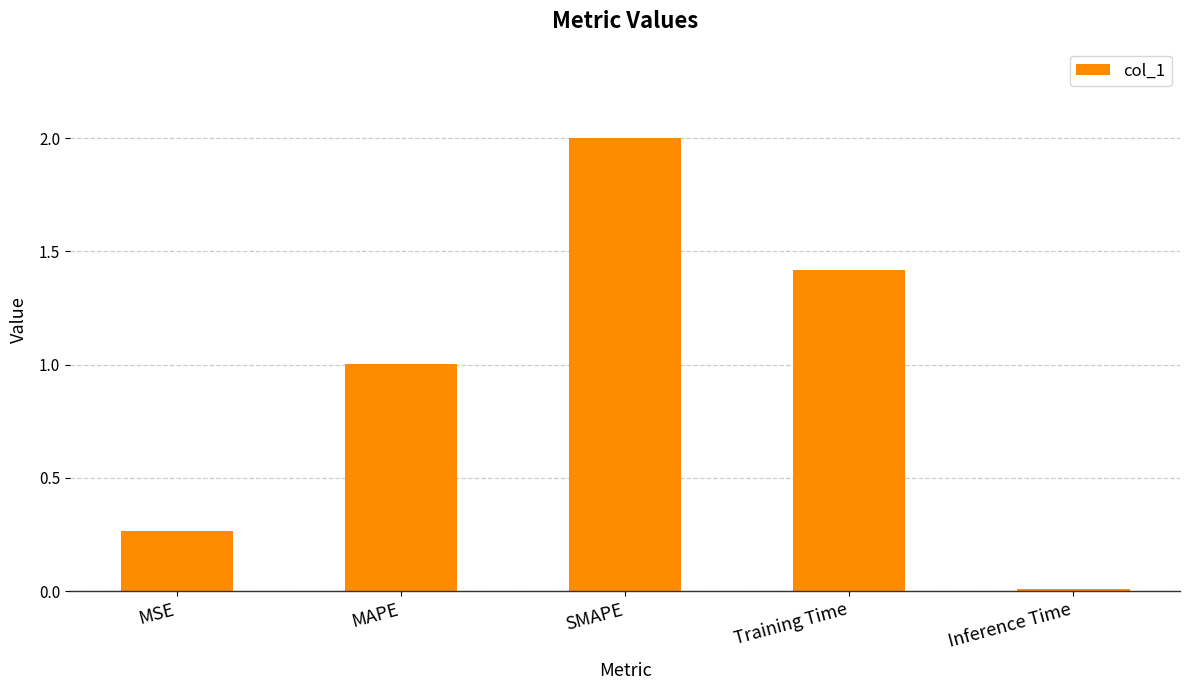

List the labels in order of value, smallest first.

Inference Time, MSE, MAPE, Training Time, SMAPE